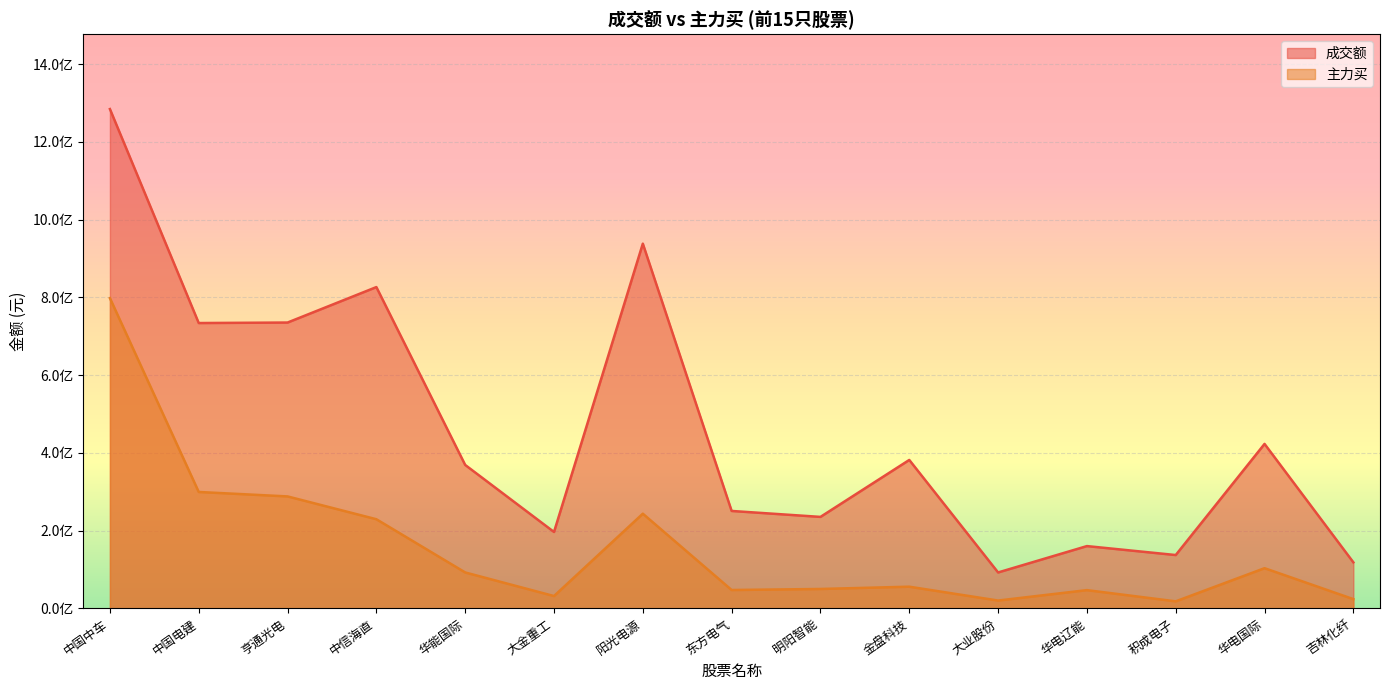

Rank the series at 大金重工 from lowest to highest value.

主力买, 成交额